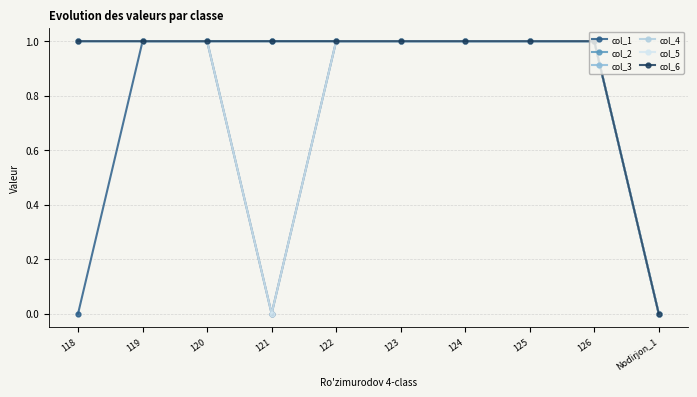

Reading right to left, what are all the values shown in this chart?

col_1: Nodirjon_1=0	126=1	125=1	124=1	123=1	122=1	121=0	120=1	119=1	118=0
col_2: Nodirjon_1=0	126=1	125=1	124=1	123=1	122=1	121=1	120=1	119=1	118=1
col_3: Nodirjon_1=0	126=1	125=1	124=1	123=1	122=1	121=1	120=1	119=1	118=1
col_4: Nodirjon_1=0	126=1	125=1	124=1	123=1	122=1	121=1	120=1	119=1	118=1
col_5: Nodirjon_1=0	126=1	125=1	124=1	123=1	122=1	121=0	120=1	119=1	118=1
col_6: Nodirjon_1=0	126=1	125=1	124=1	123=1	122=1	121=1	120=1	119=1	118=1